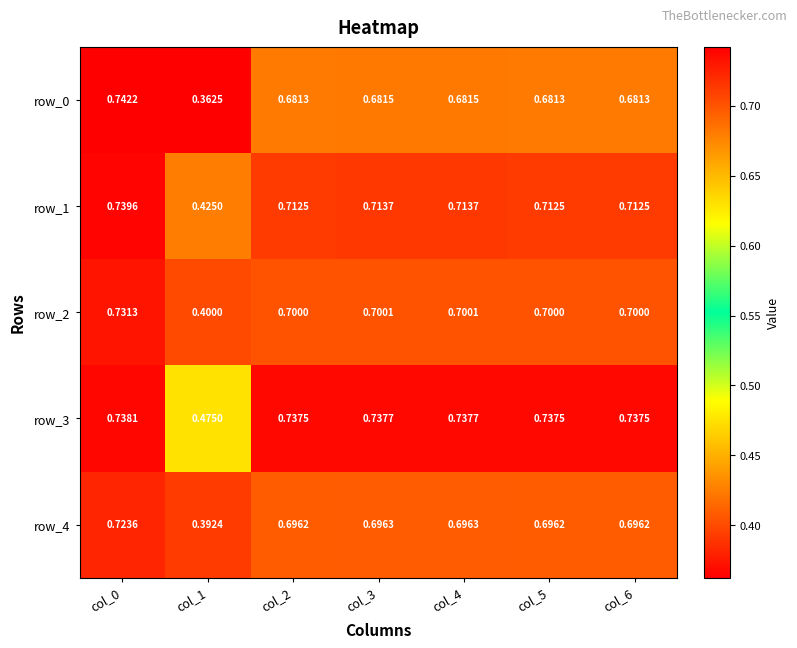

True or false: row_4 has a value of 0.3 at col_2.

False